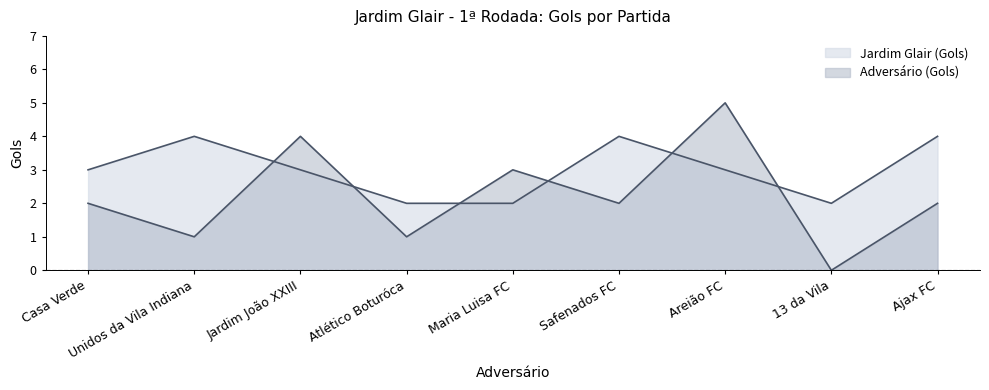

Rank the series at Areião FC from lowest to highest value.

Jardim Glair (Gols), Adversário (Gols)